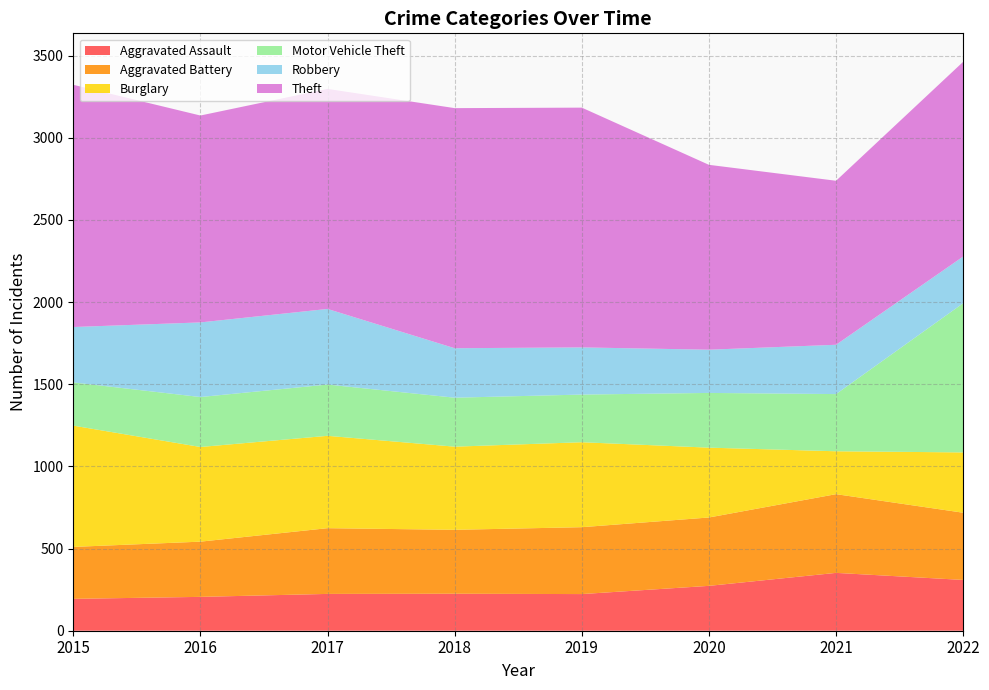

Reading left to right, list all the values displayed in this chart.

Aggravated Assault: 194	206	224	225	223	273	352	309
Aggravated Battery: 316	336	400	389	407	416	479	409
Burglary: 738	576	562	506	517	425	261	367
Motor Vehicle Theft: 263	304	312	298	290	333	348	908
Robbery: 337	454	460	301	287	263	300	284
Theft: 1474	1259	1339	1461	1459	1125	998	1185